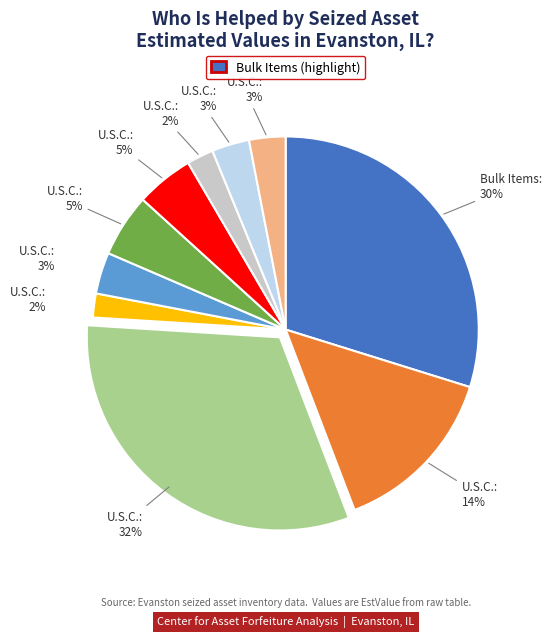

Is there any slice that represents more than half of the pie?

No